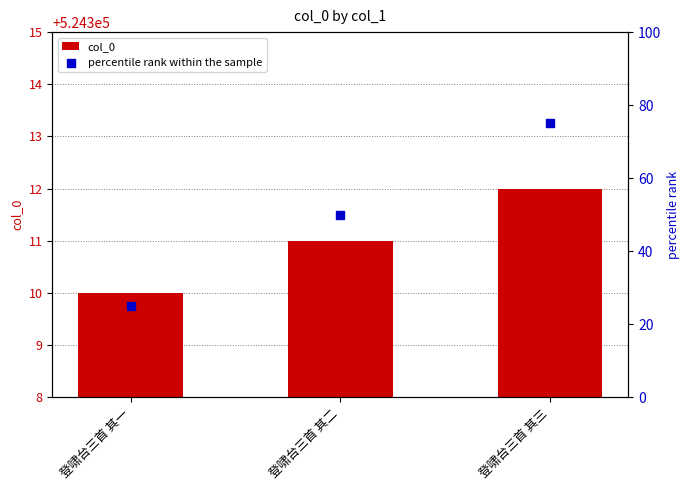

What is the total value across all series at 登啸台三首 其一?

524335